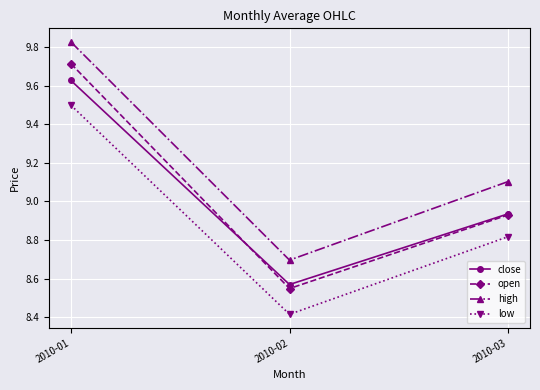

How many low values are between 8 and 9?

2